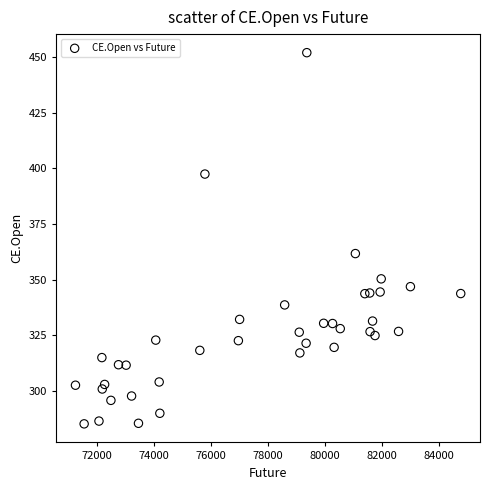

What is the range of X values (max minus min)?

13528.9